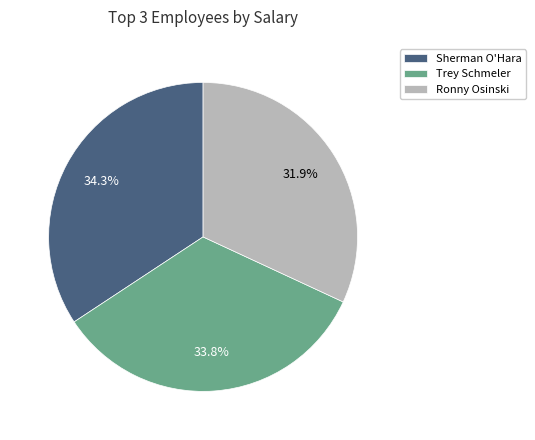

Is there a majority slice in this chart?

No